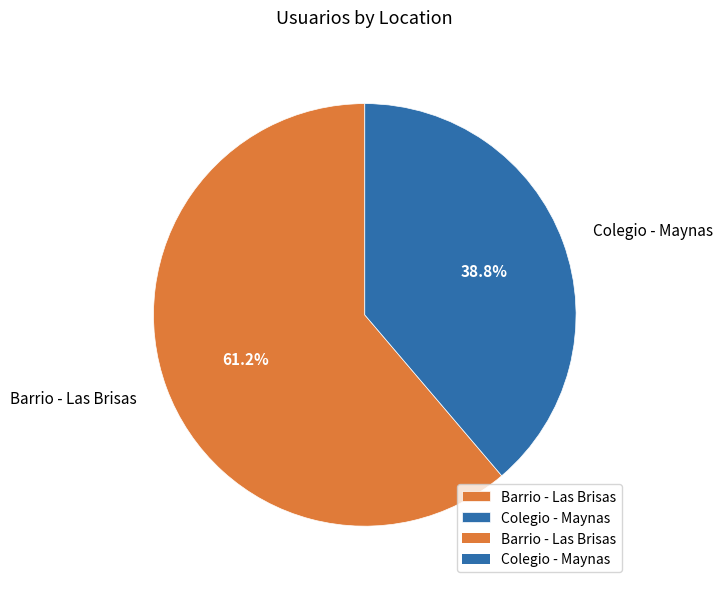

Does Barrio - Las Brisas account for over 50% of the chart?

Yes